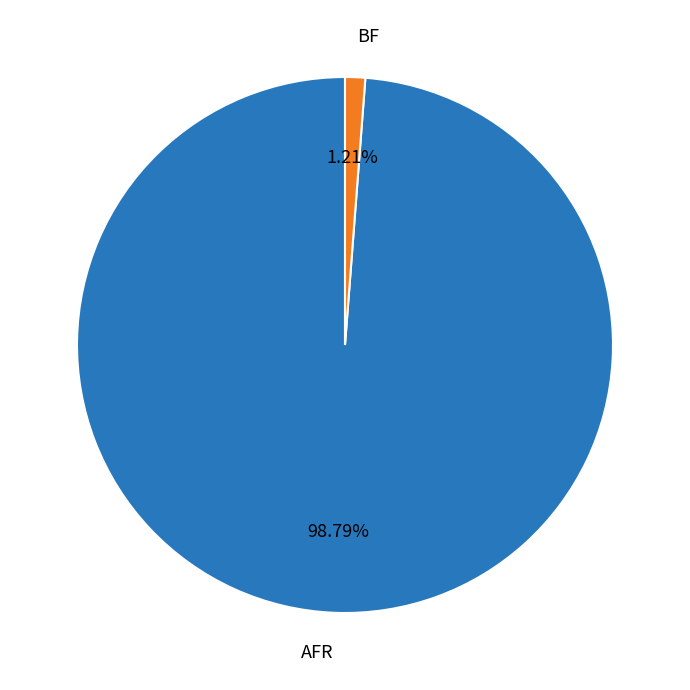

To the nearest percent, what portion does AFR represent?

99%